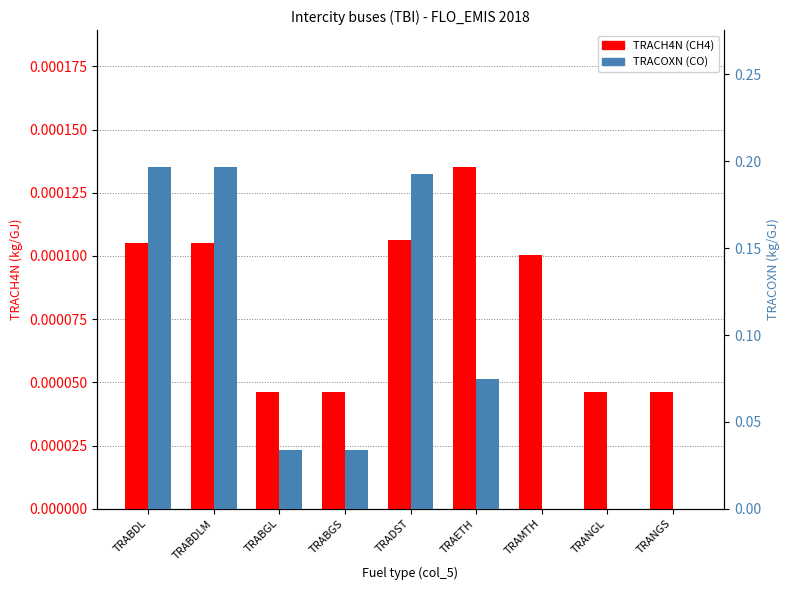

At which category is the sum across all series the highest?

TRABDL